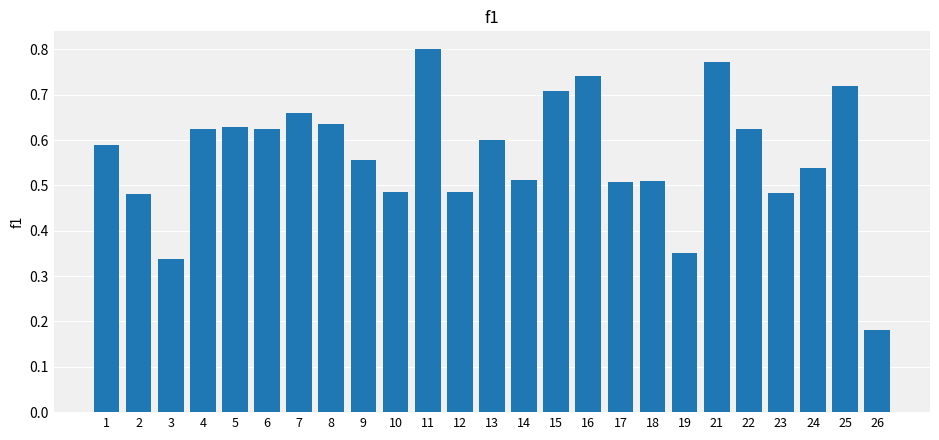

Count the number of data series in this chart.

1